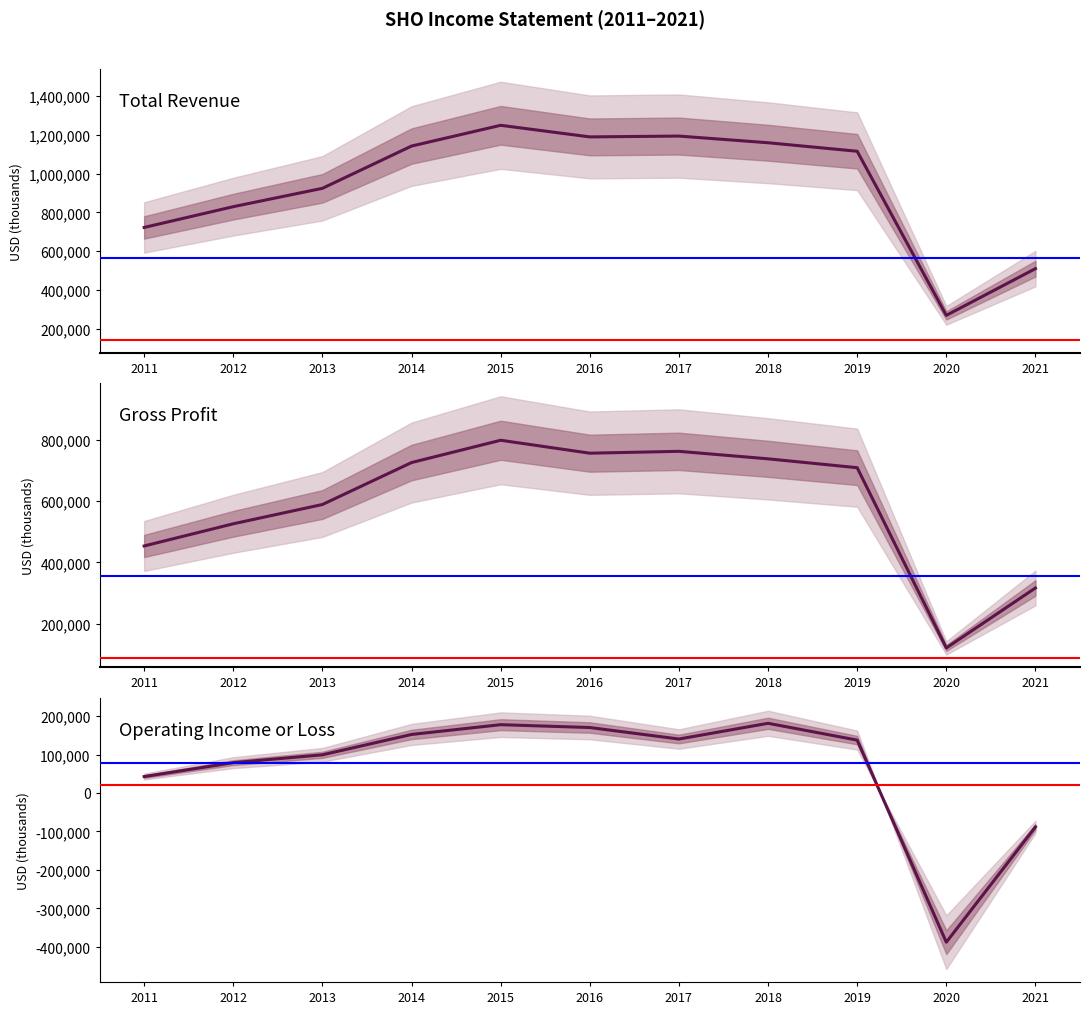

Read the Operating Income or Loss value at 2017, to the nearest 10.

140200